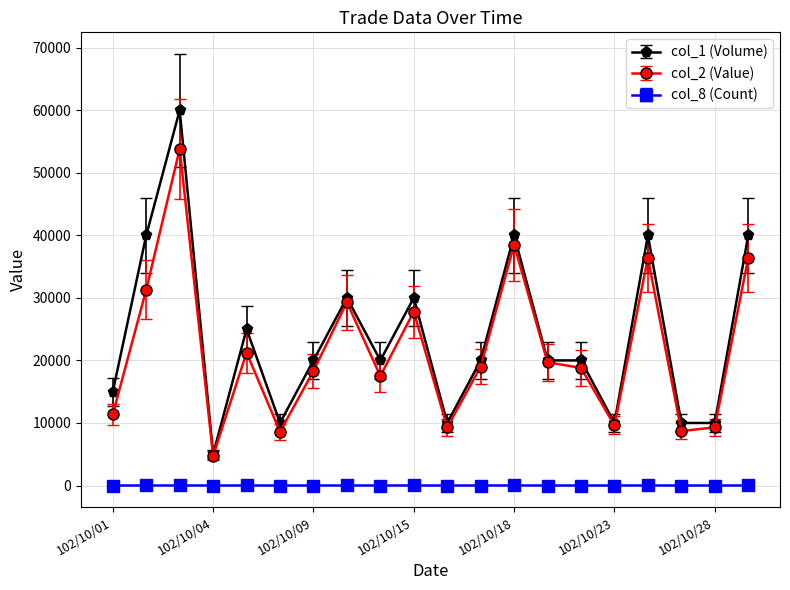

Which series has the widest spread of values?

col_1 (Volume)